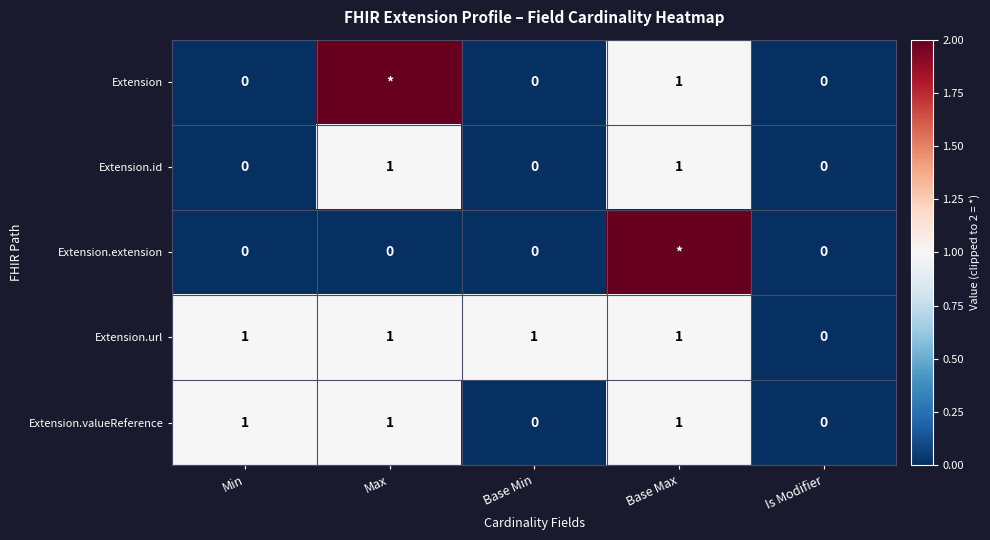

Is the value of Extension at Is Modifier greater than the value of Extension.valueReference at Min?

No